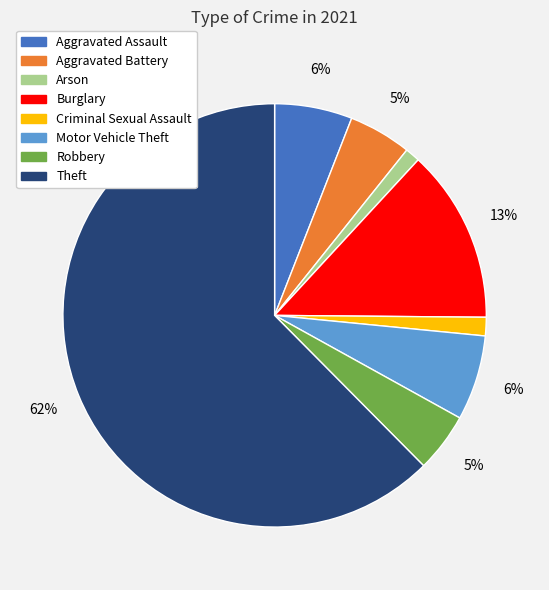

Is there any slice that represents more than half of the pie?

Yes